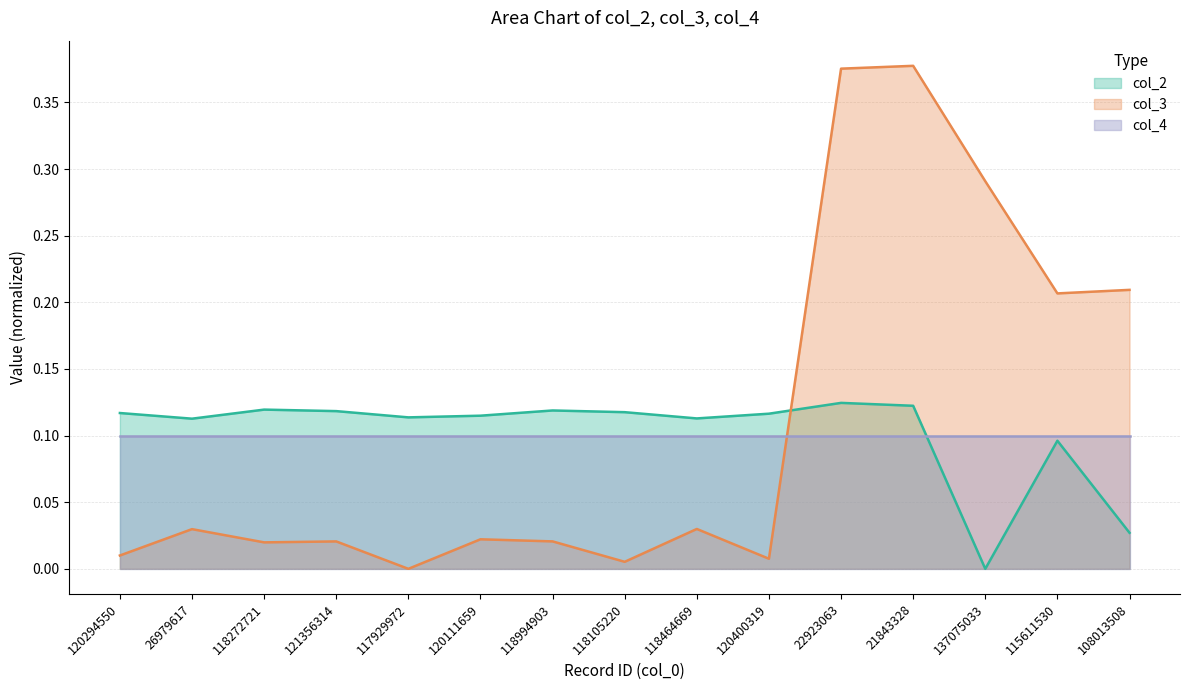

How many intersections are there between col_2 and col_3?

1